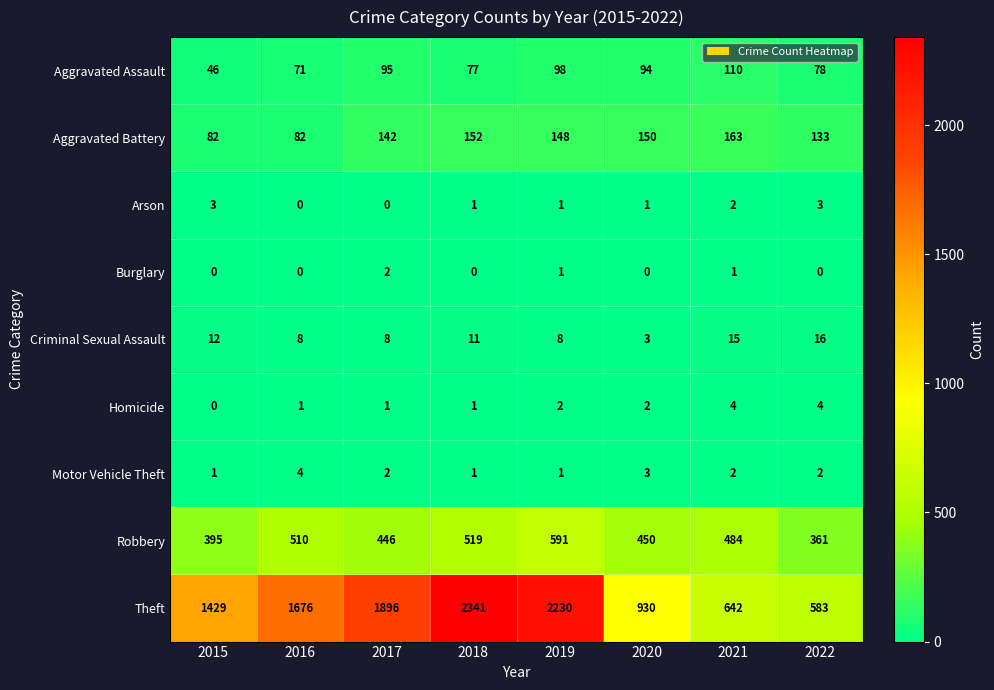

What is the maximum value shown in the chart?

2341